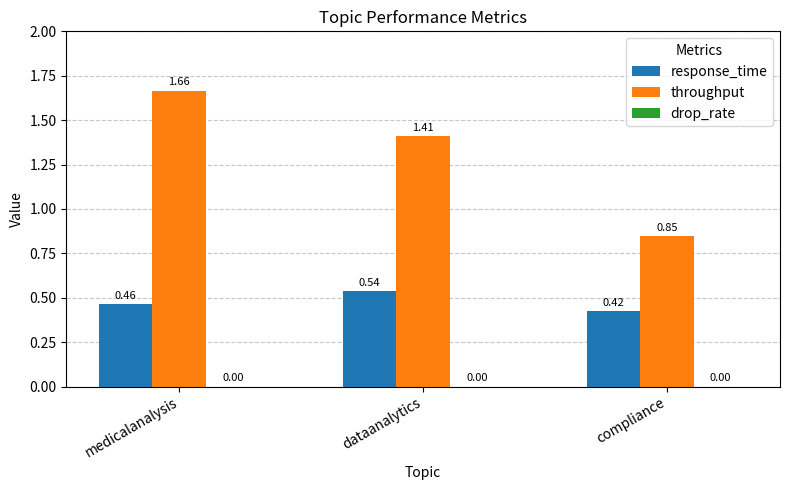

What position from the left is dataanalytics?

2